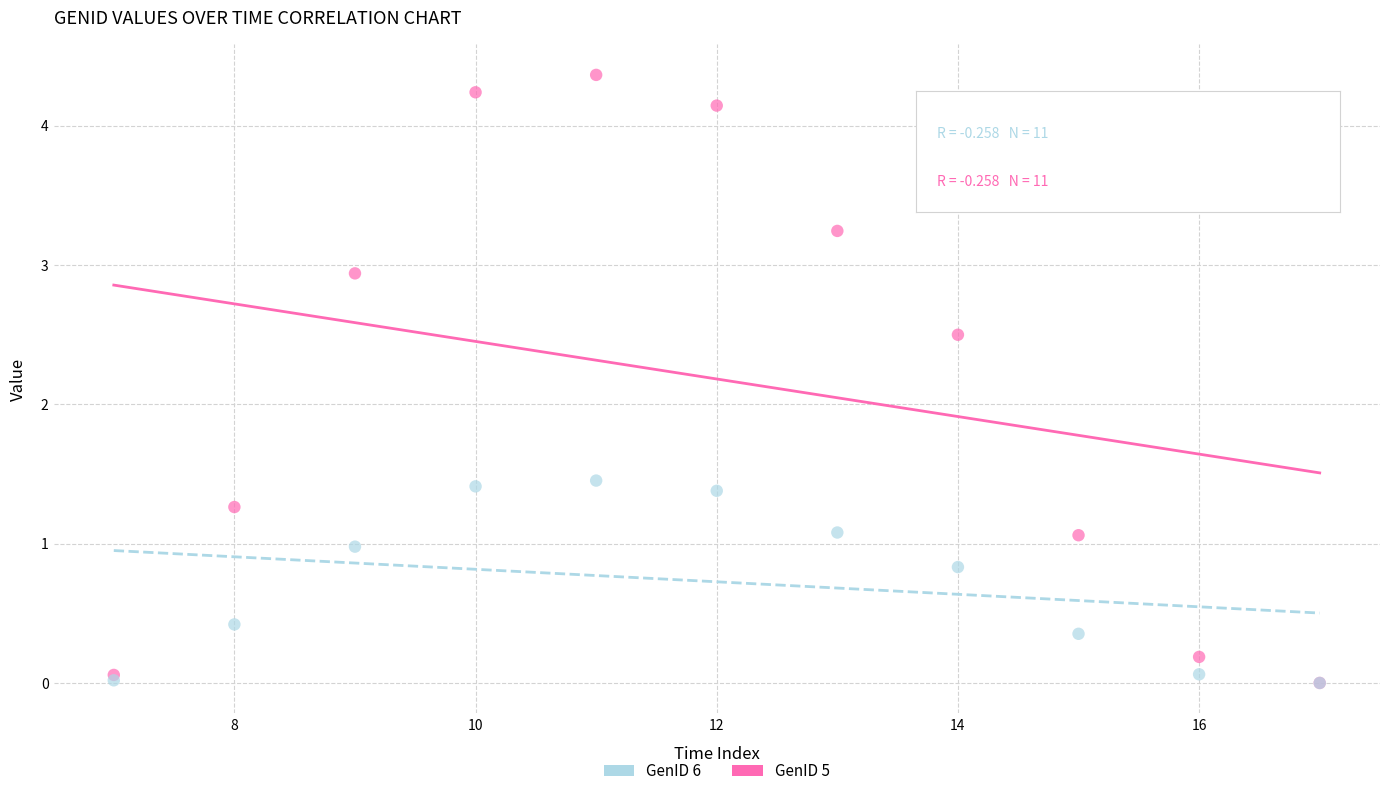

Across all series, what Y value is closest to 2?

2.5